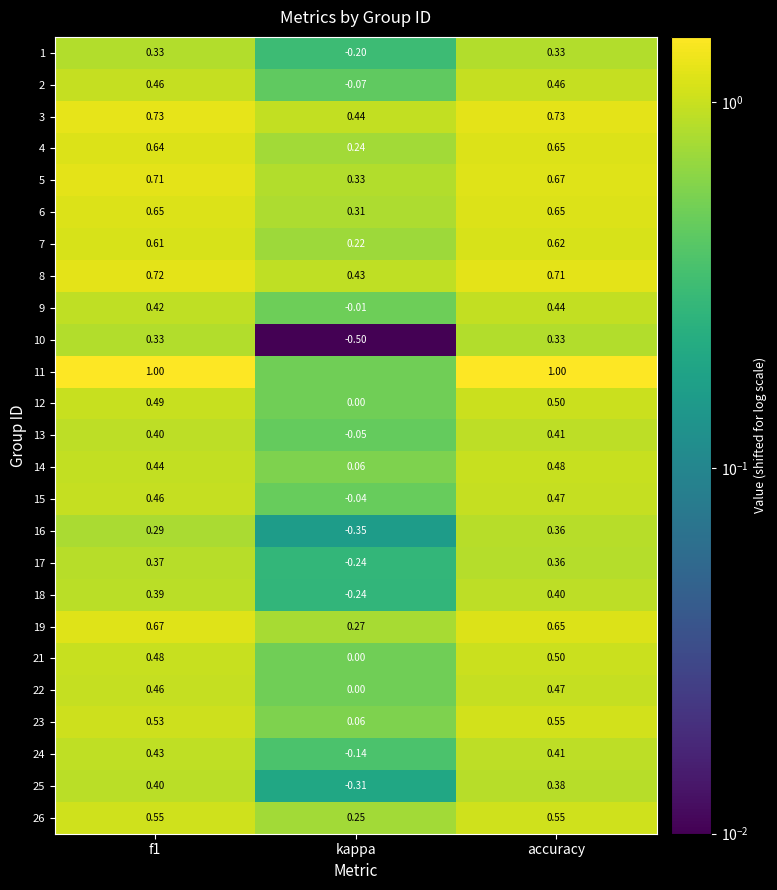

Which category has the lowest value in the 8 series?

kappa